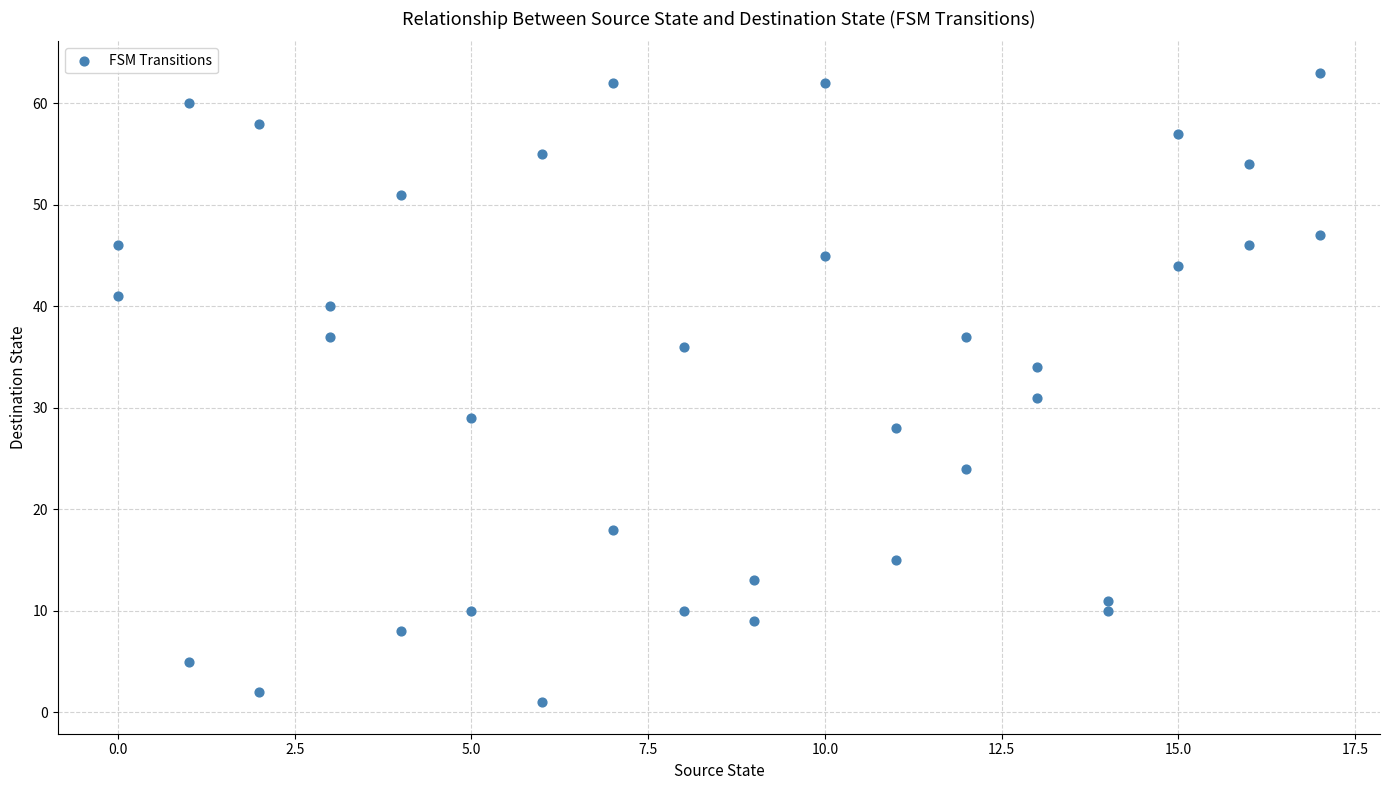

What is the range of X values (max minus min)?

17